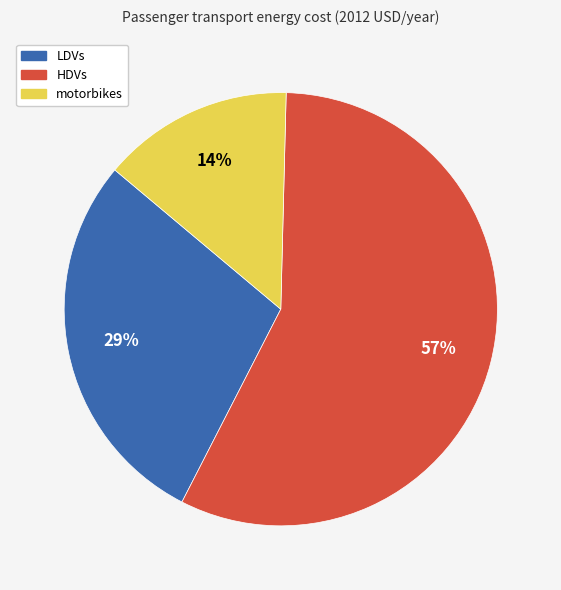

To the nearest percent, what percentage of the pie is motorbikes?

14%